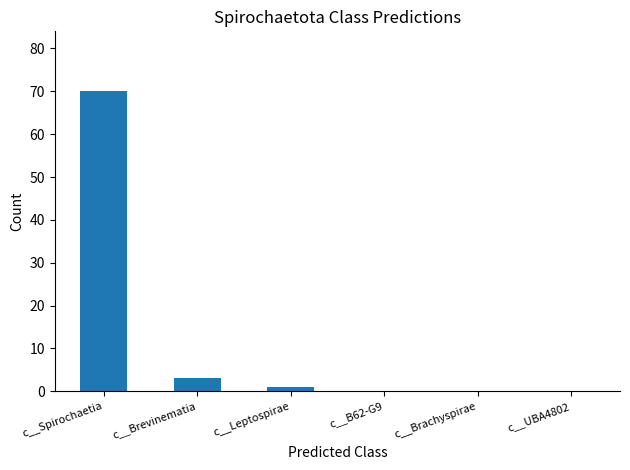

What is the sum of all values?

74